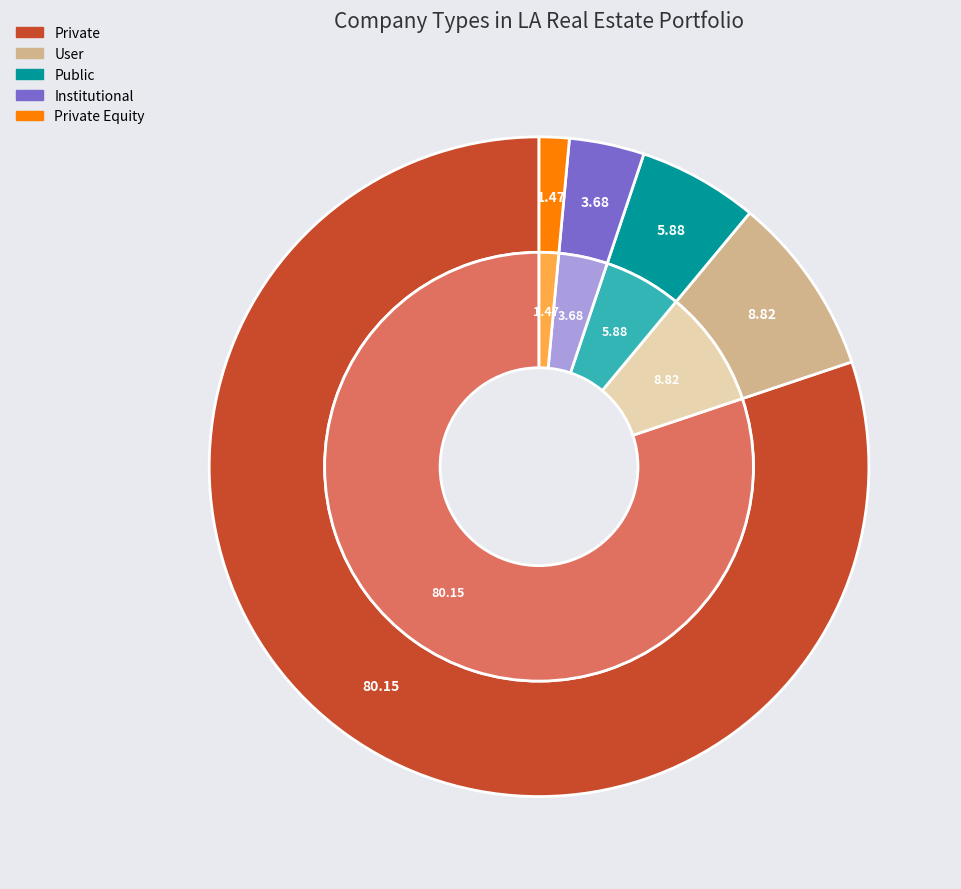

What is the smallest slice in the pie chart?

Private Equity